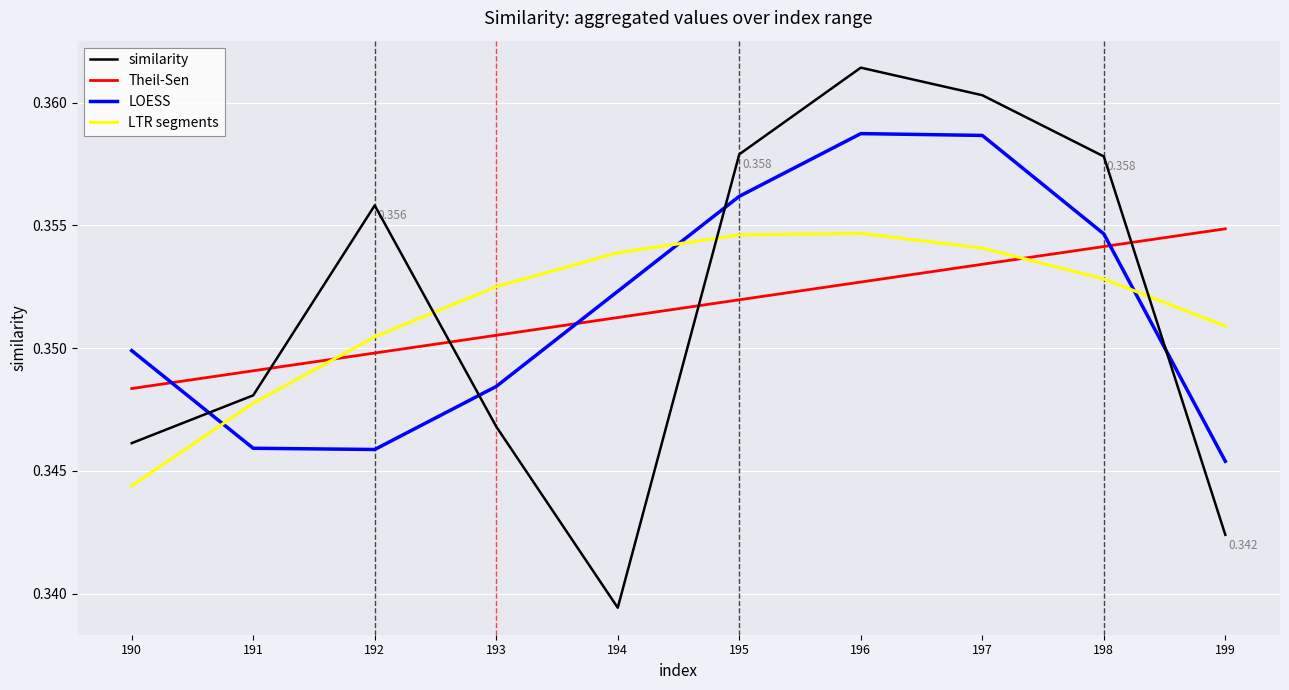

Is the value of LTR segments at 193 greater than the value of similarity at 196?

No